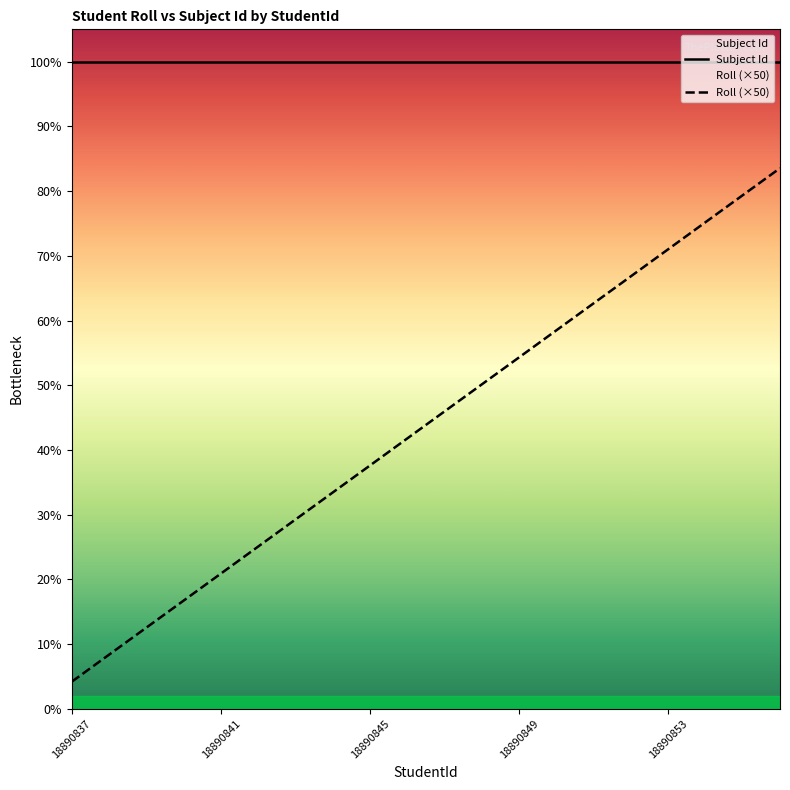

The chart shows a value of 1128 at 18890851. True or false?

False